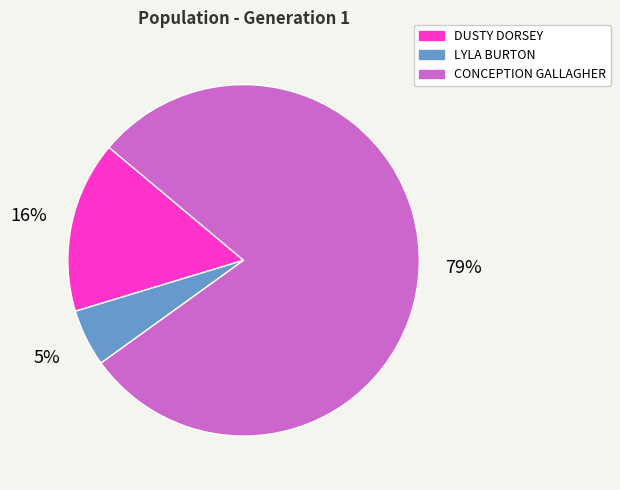

What is the smallest slice in the pie chart?

LYLA BURTON